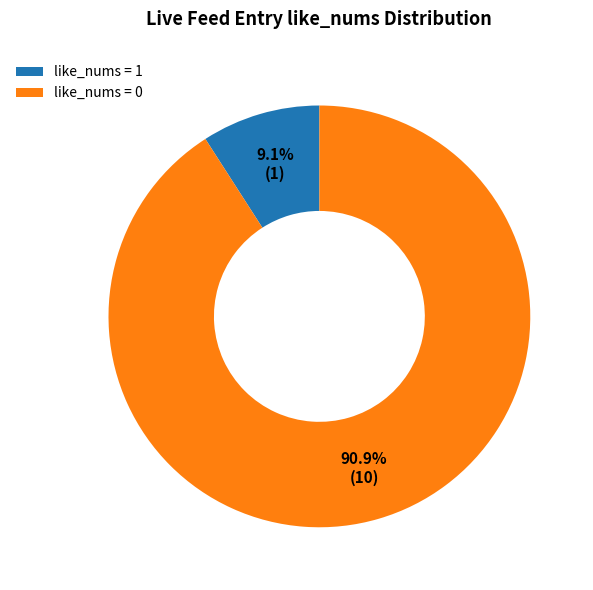

Which slice represents more than half of the pie?

like_nums = 0